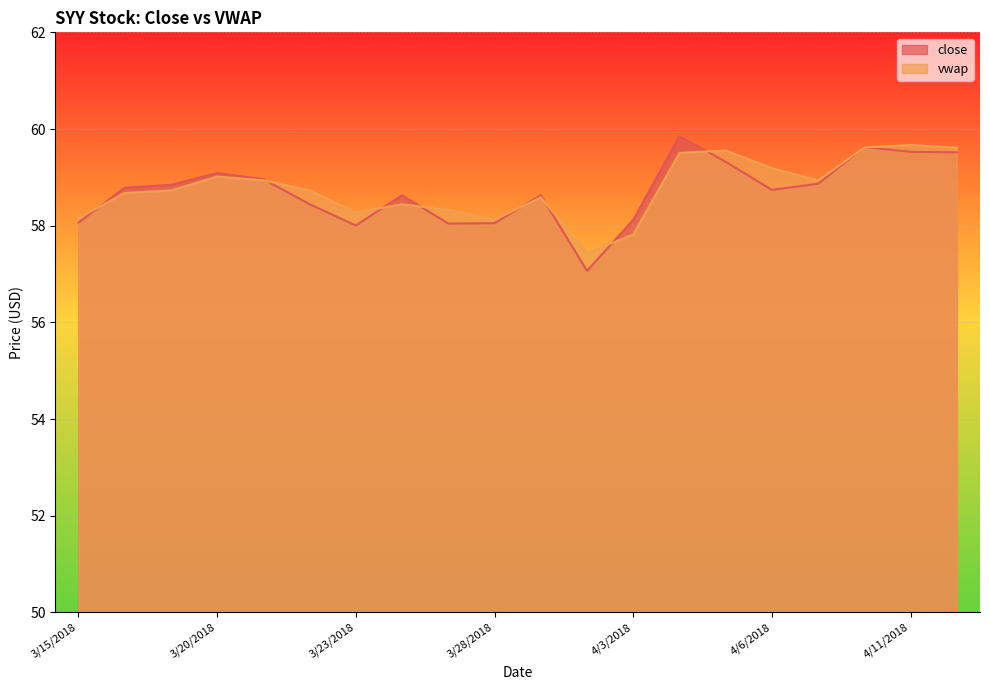

List the series in order of their overall mean, highest first.

vwap, close